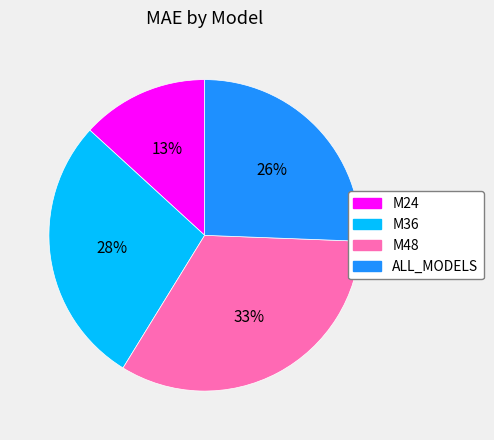

To the nearest percent, what percentage of the pie is ALL_MODELS?

26%